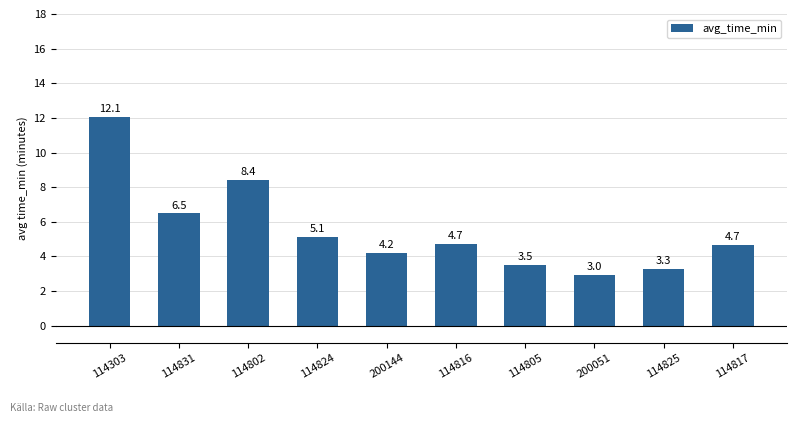

Between 114825 and 114816, which is larger?

114816